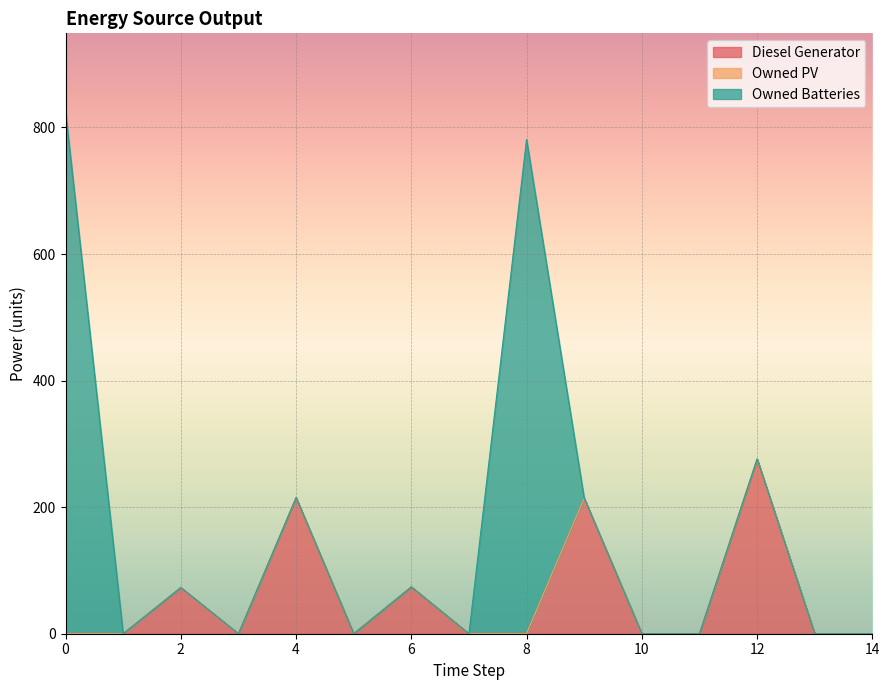

What is the difference between the maximum and minimum values in the Diesel Generator series?

276